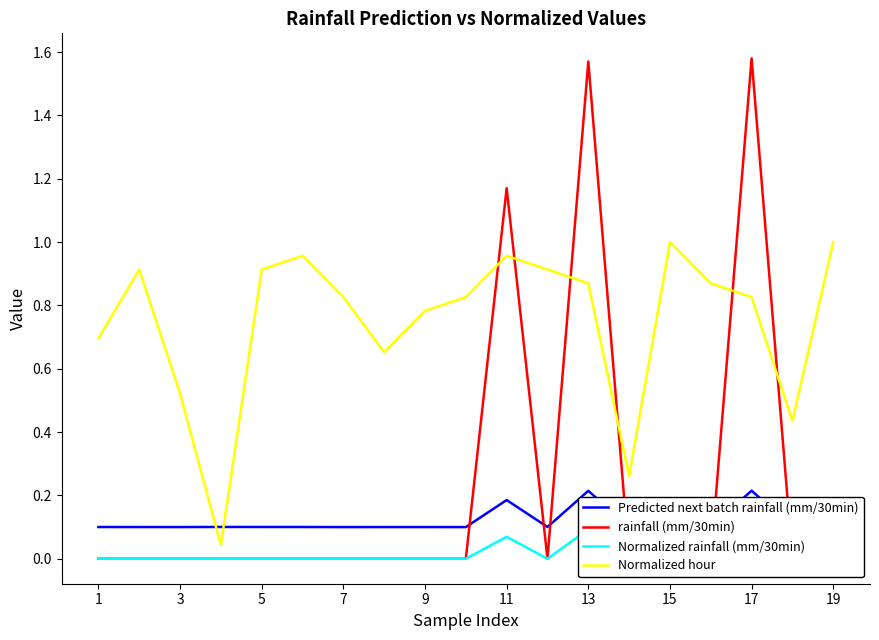

What is the average value of the Normalized hour series?

0.8